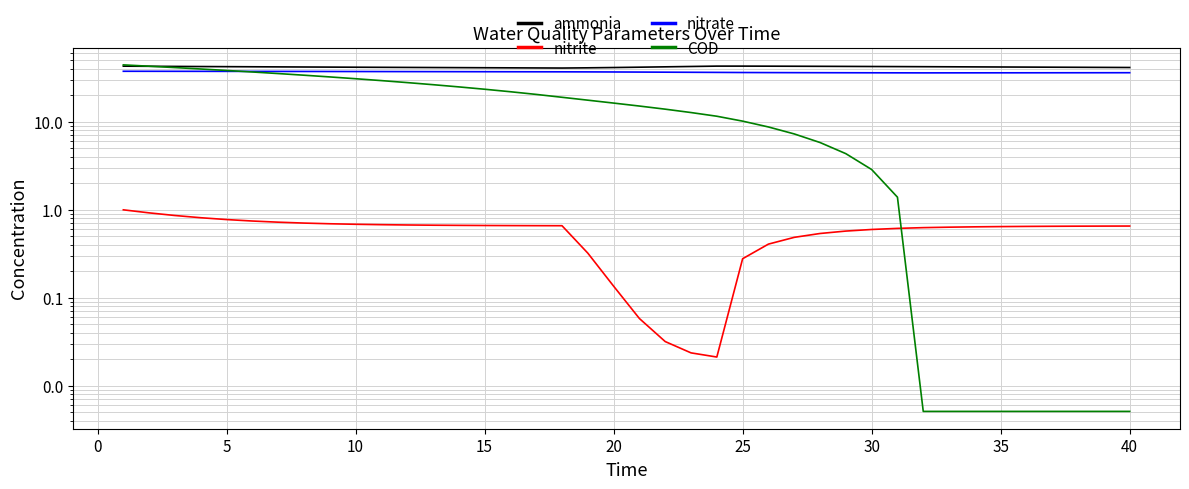

At how many categories does at least one series exceed 10?

40